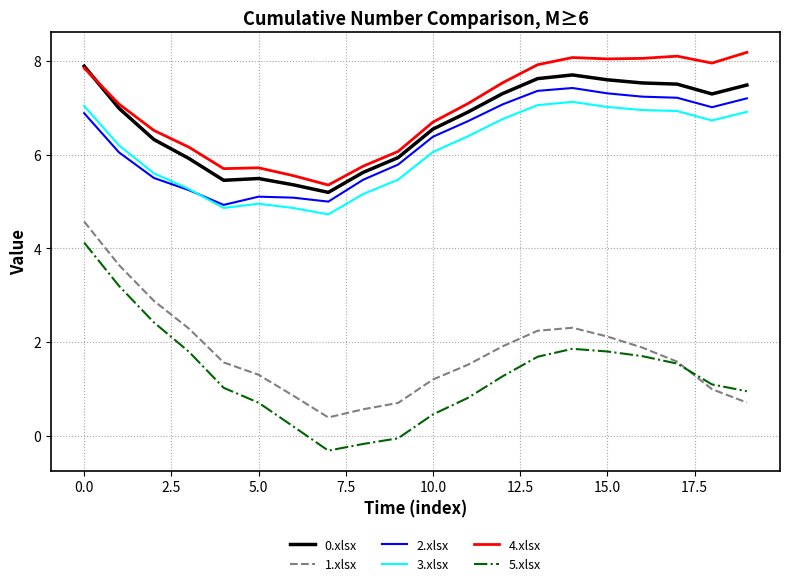

Is this an area chart (filled region under the line)?

No